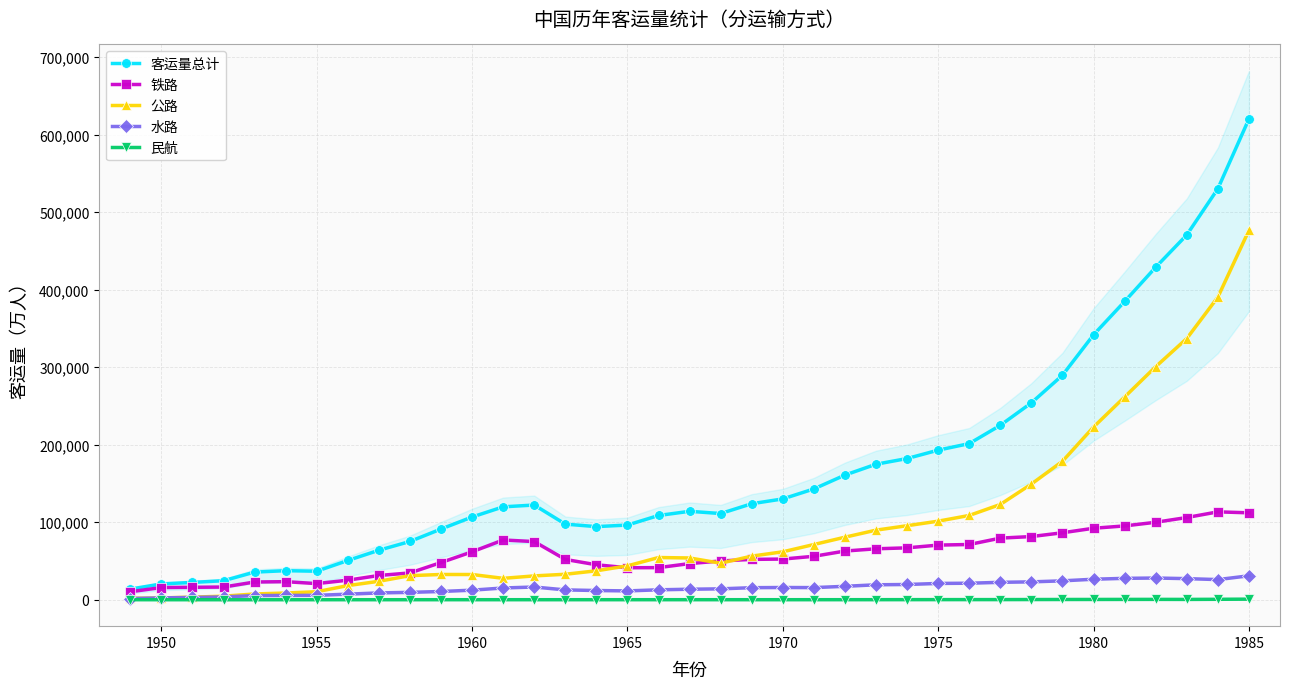

How many data points in 公路 are above 53874?

18